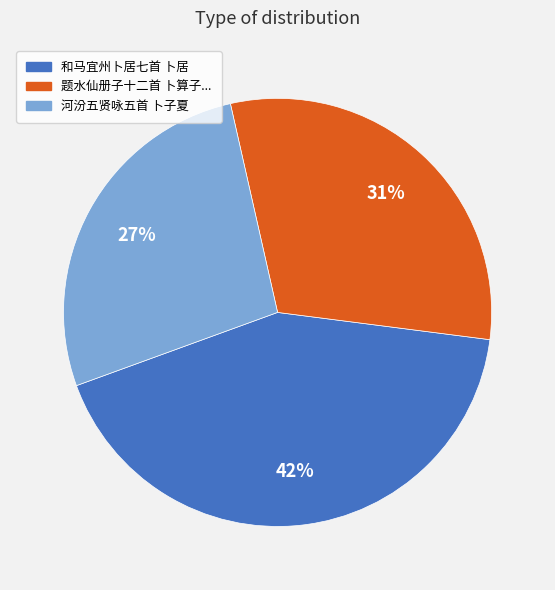

How many segments does this pie chart have?

3